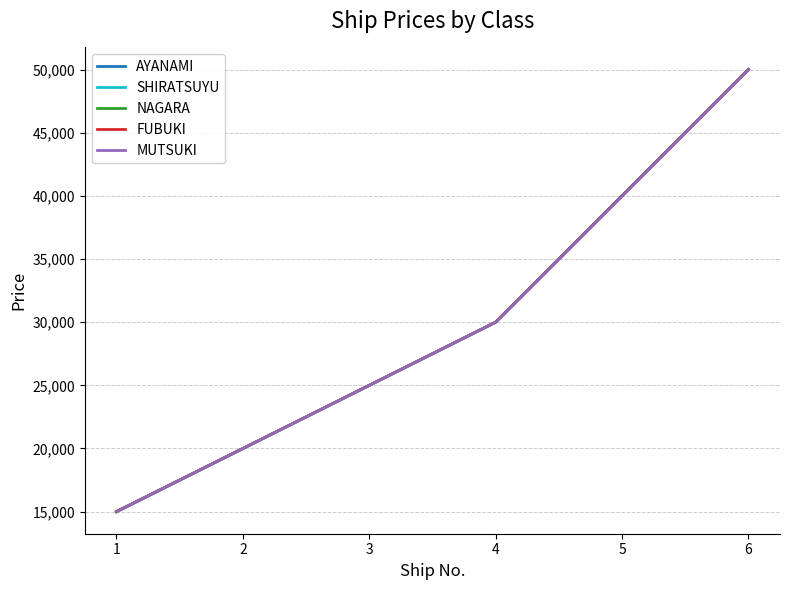

At which label is AYANAMI closest to 32500?

4